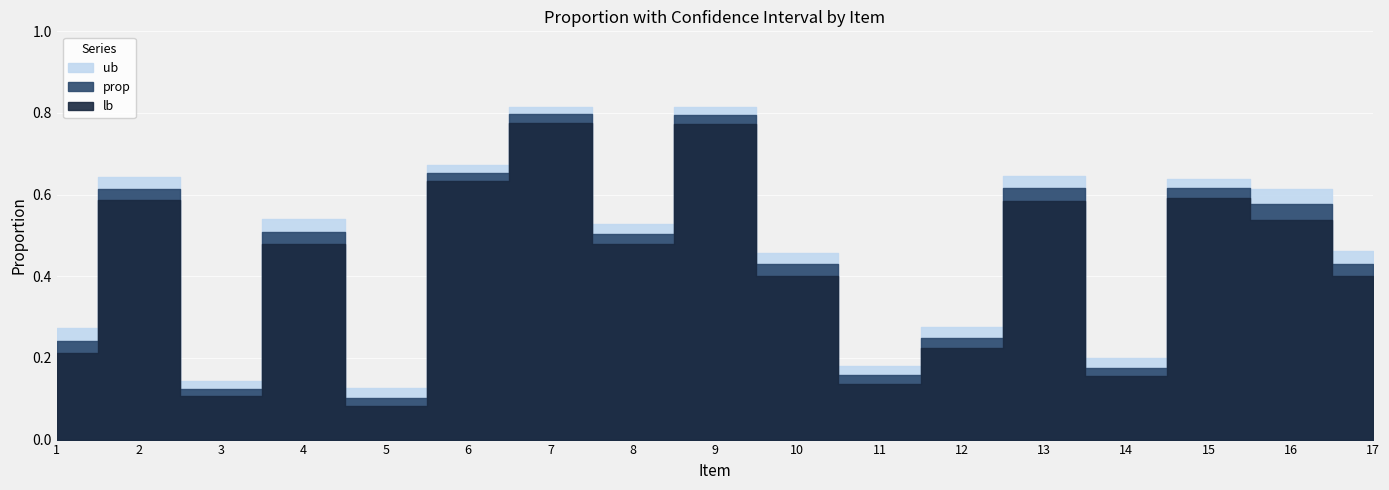

True or false: prop has a value of 0.1 at 3.

True